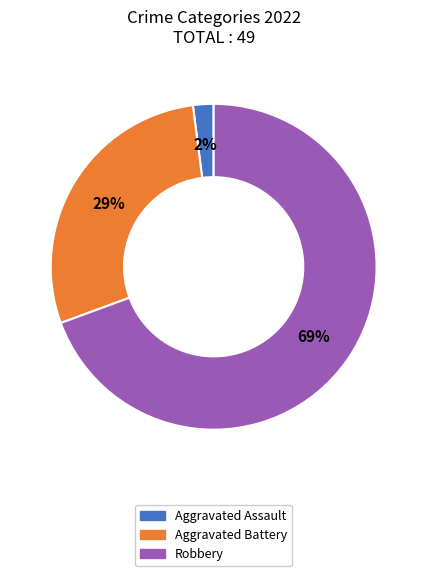

To the nearest percent, what is the difference between the largest and smallest slice percentages?

67%